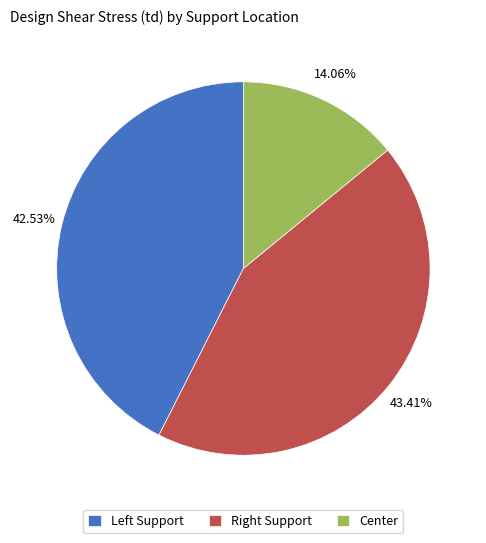

Which category has the smallest portion of the pie?

Center